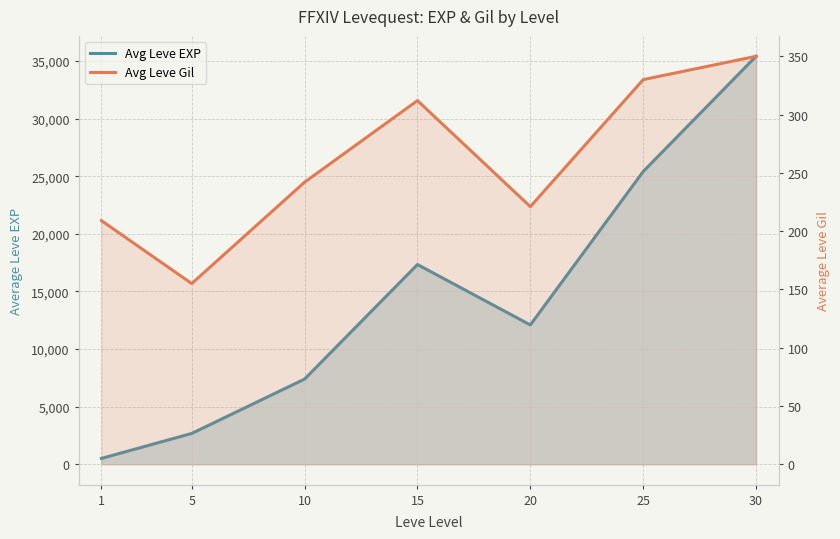

What is the difference between the maximum and minimum values in the Avg Leve Gil series?

195